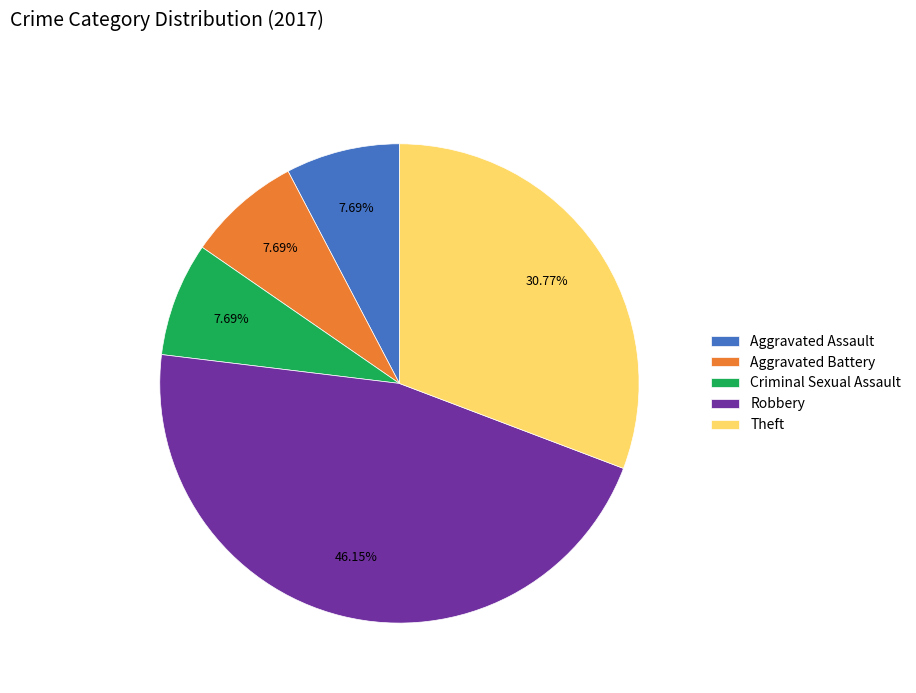

What is the largest slice in the pie chart?

Robbery